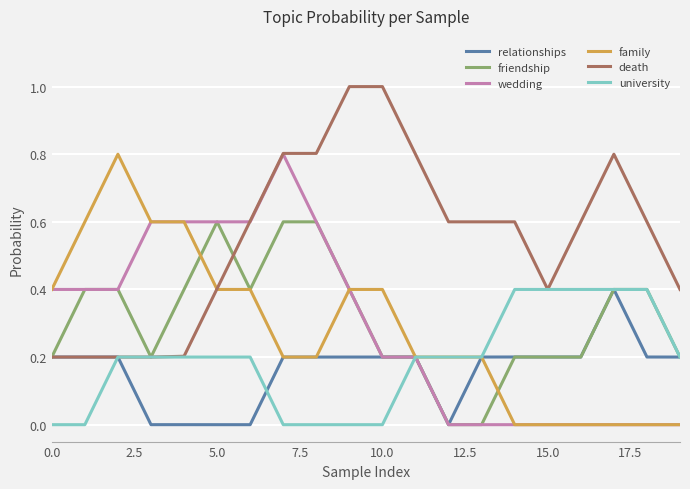

What is the maximum value shown in the chart?

1.0